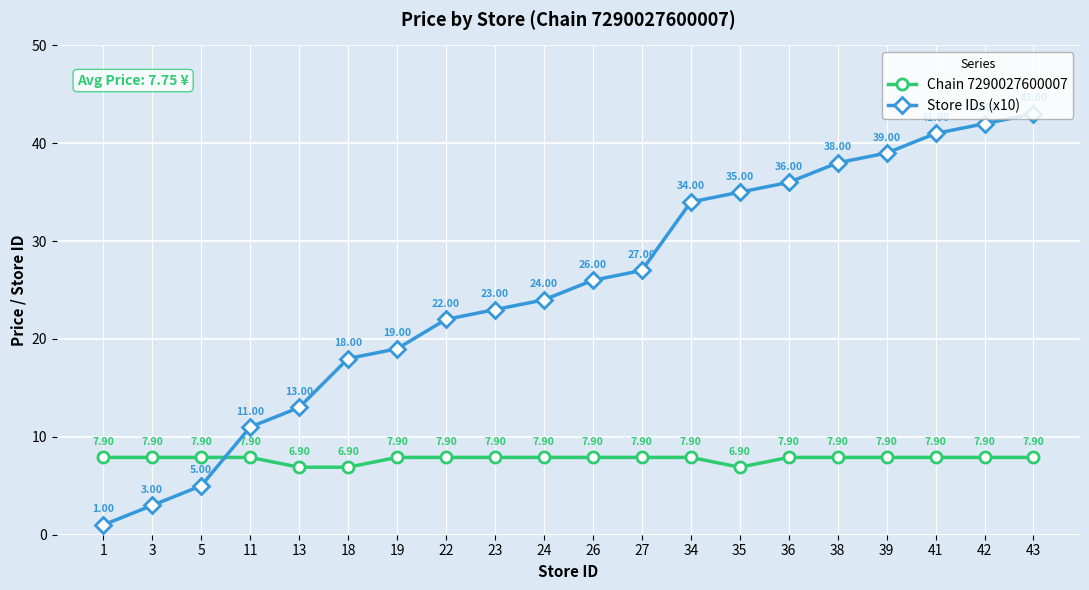

True or false: Chain 7290027600007 has more than 2 points higher than both neighbors.

False